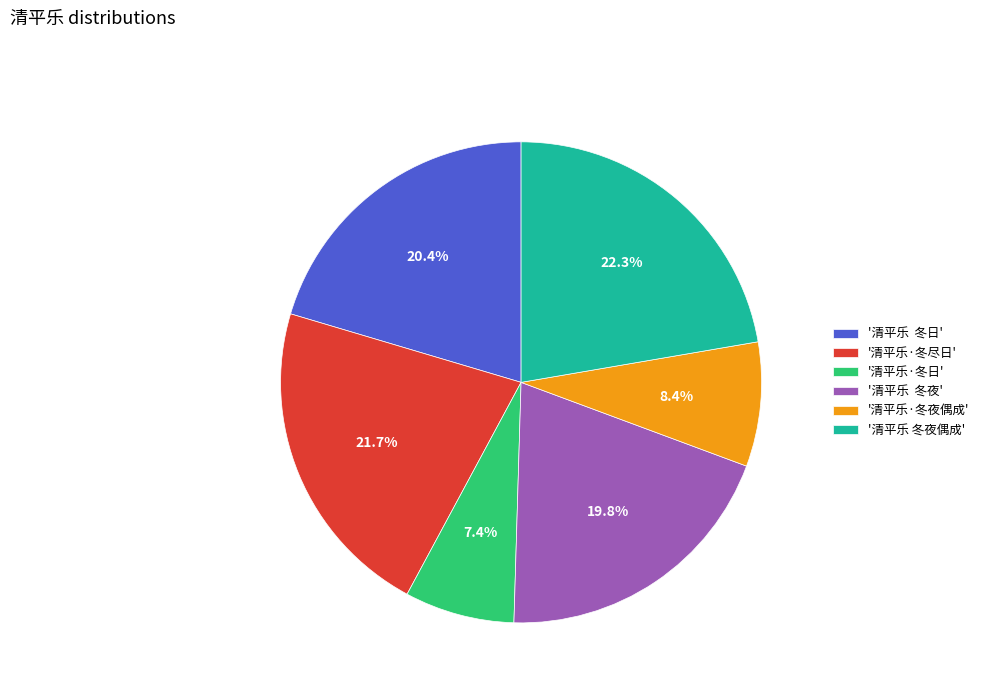

What is the largest slice in the pie chart?

'清平乐 冬夜偶成'